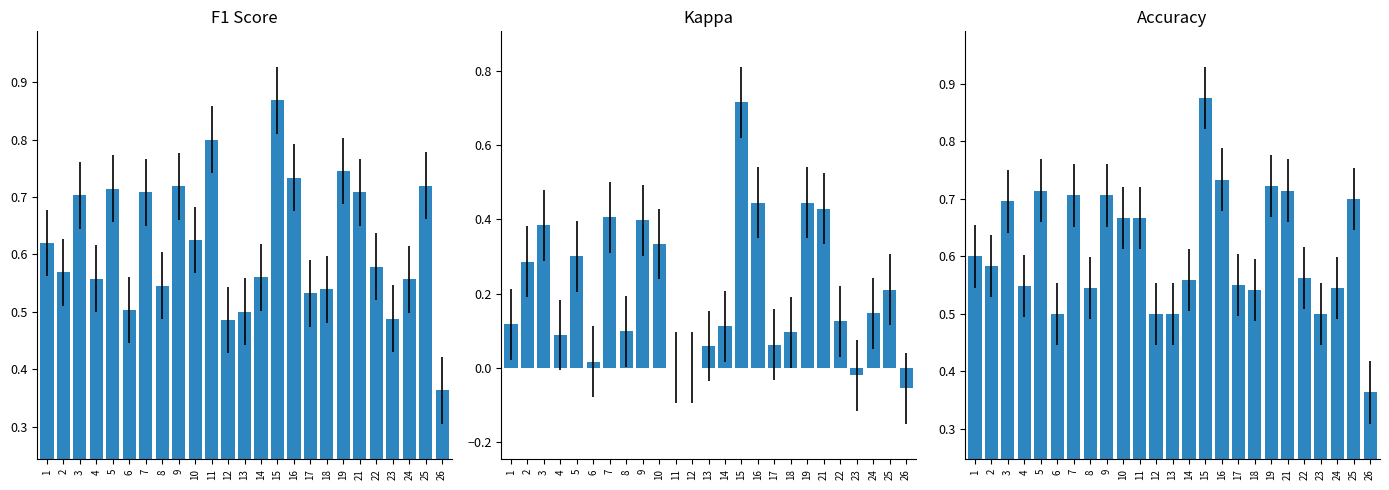

Reading left to right, list all the values displayed in this chart.

F1 Score: 0.6	0.6	0.7	0.6	0.7	0.5	0.7	0.5	0.7	0.6	0.8	0.5	0.5	0.6	0.9	0.7	0.5	0.5	0.7	0.7	0.6	0.5	0.6	0.7	0.4
Kappa: 0.1	0.3	0.4	0.1	0.3	0.0	0.4	0.1	0.4	0.3	0.0	0.0	0.1	0.1	0.7	0.4	0.1	0.1	0.4	0.4	0.1	-0.0	0.1	0.2	-0.1
Accuracy: 0.6	0.6	0.7	0.5	0.7	0.5	0.7	0.5	0.7	0.7	0.7	0.5	0.5	0.6	0.9	0.7	0.6	0.5	0.7	0.7	0.6	0.5	0.5	0.7	0.4